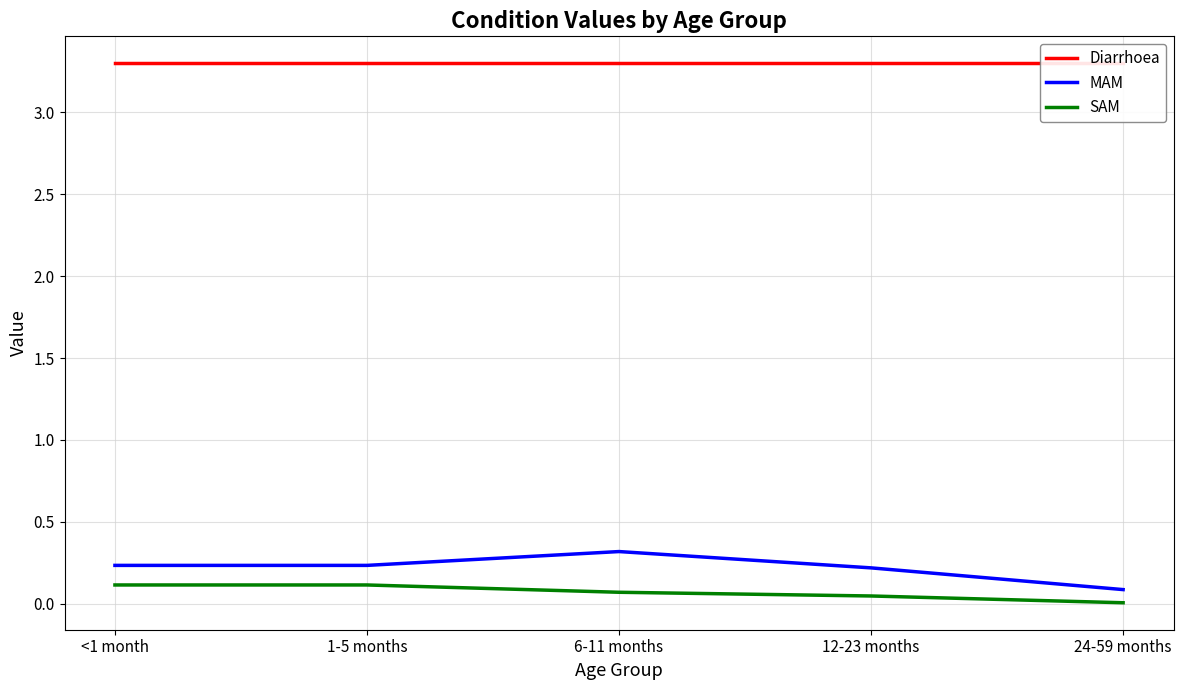

True or false: MAM and Diarrhoea cross at least once.

False